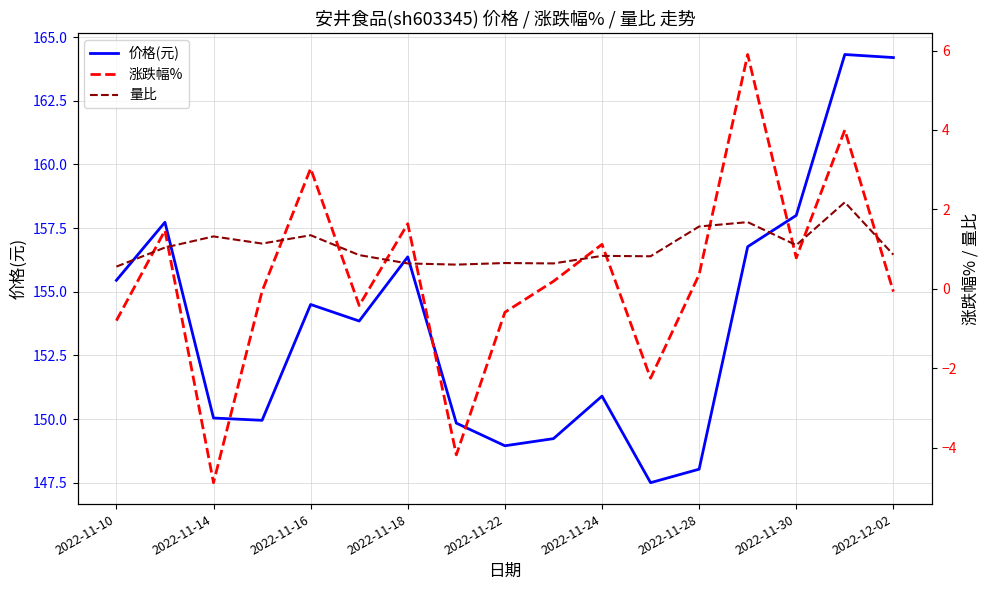

Reading left to right, what are all the values shown in this chart?

价格(元): 155.4	157.7	150.0	149.9	154.5	153.8	156.4	149.8	148.9	149.2	150.9	147.5	148.0	156.8	158.0	164.3	164.2
涨跌幅%: -0.8	1.5	-4.9	-0.1	3.0	-0.4	1.6	-4.2	-0.6	0.2	1.1	-2.2	0.4	5.9	0.8	4.0	-0.1
量比: 0.6	1.0	1.3	1.1	1.4	0.8	0.6	0.6	0.7	0.6	0.8	0.8	1.6	1.7	1.1	2.2	0.9